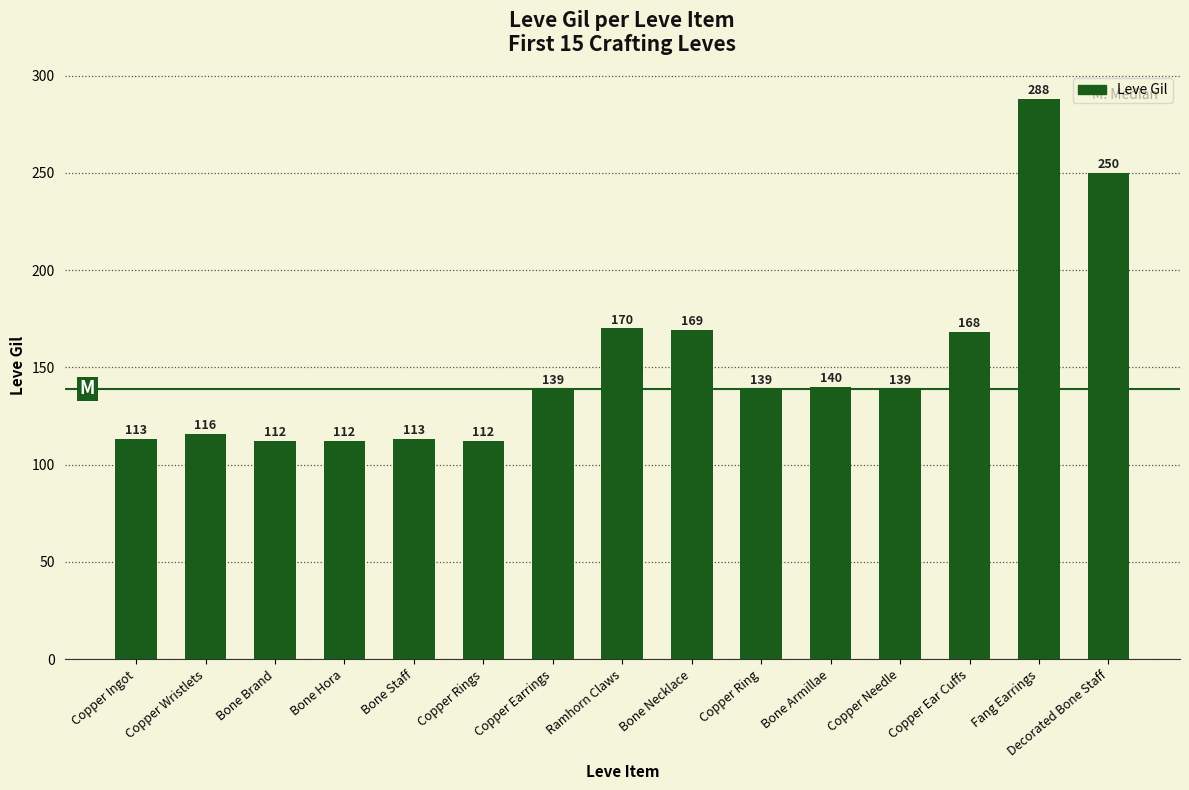

What is the label of the 15th bar from the left?

Decorated Bone Staff